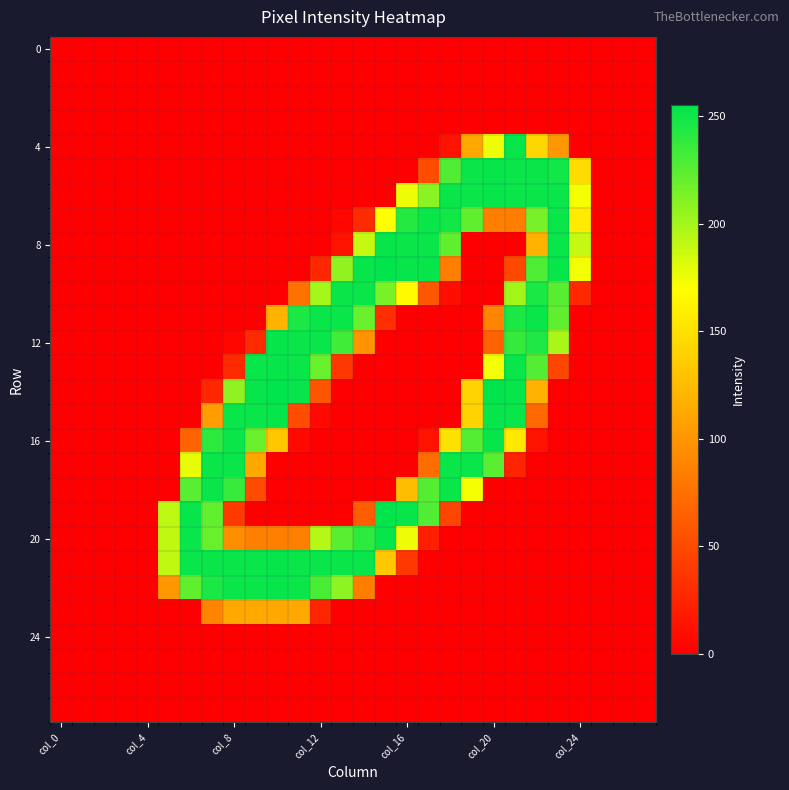

At which category is the sum across all series the highest?

21